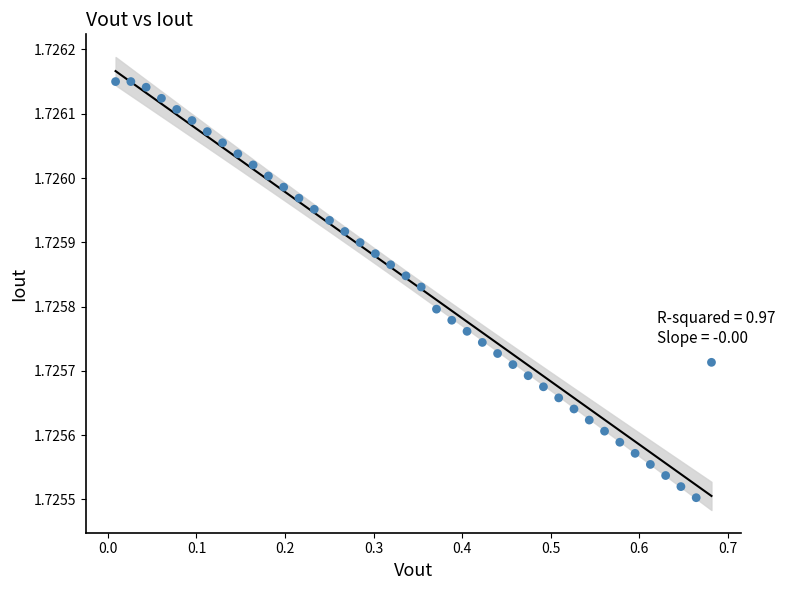

What is the range of X values (max minus min)?

0.7